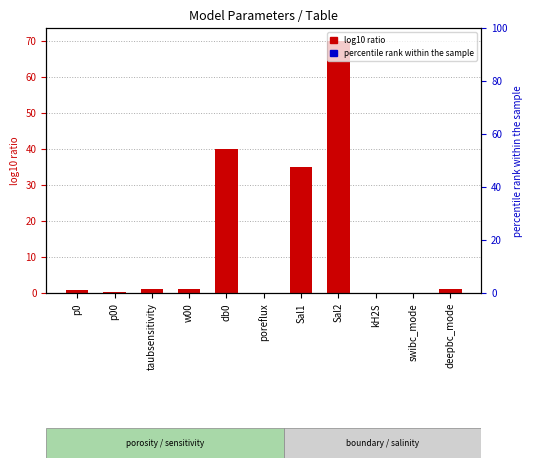

What value does the data have at kH2S?

0.1